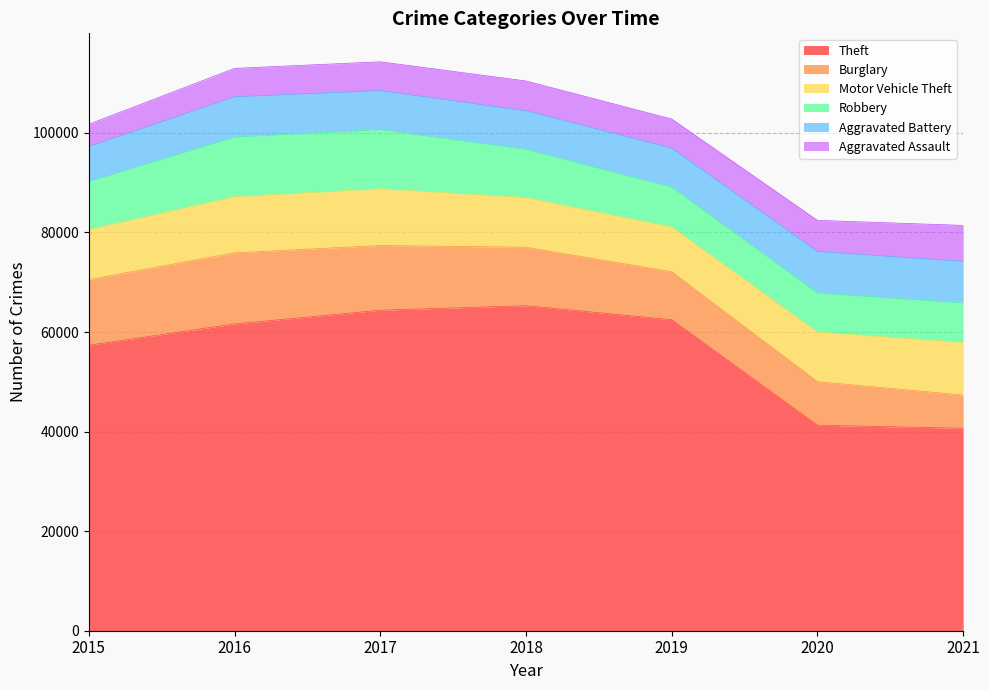

Which series has the largest range (max minus min)?

Theft